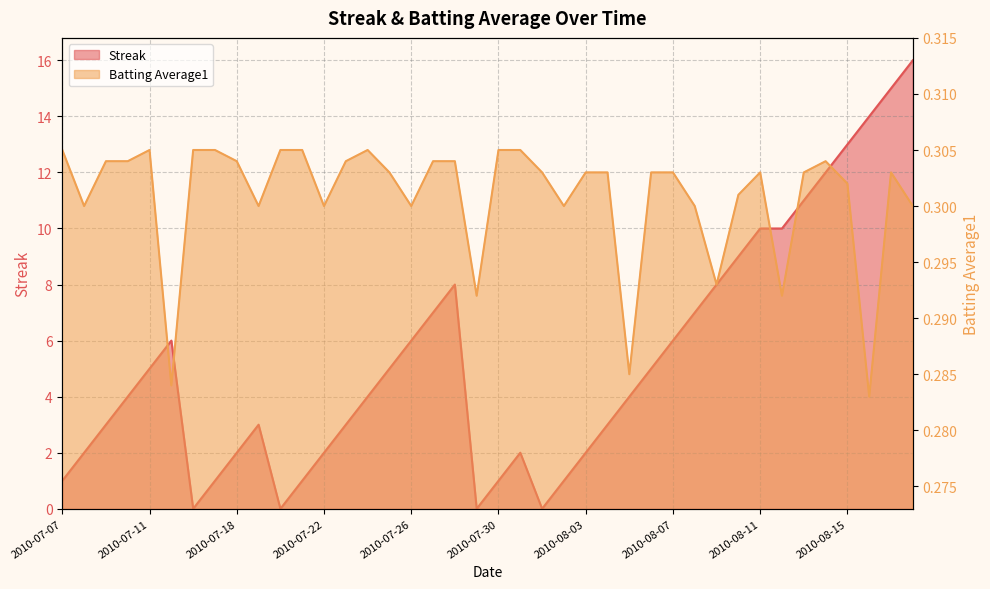

True or false: Batting Average1 and Streak cross at least once.

True